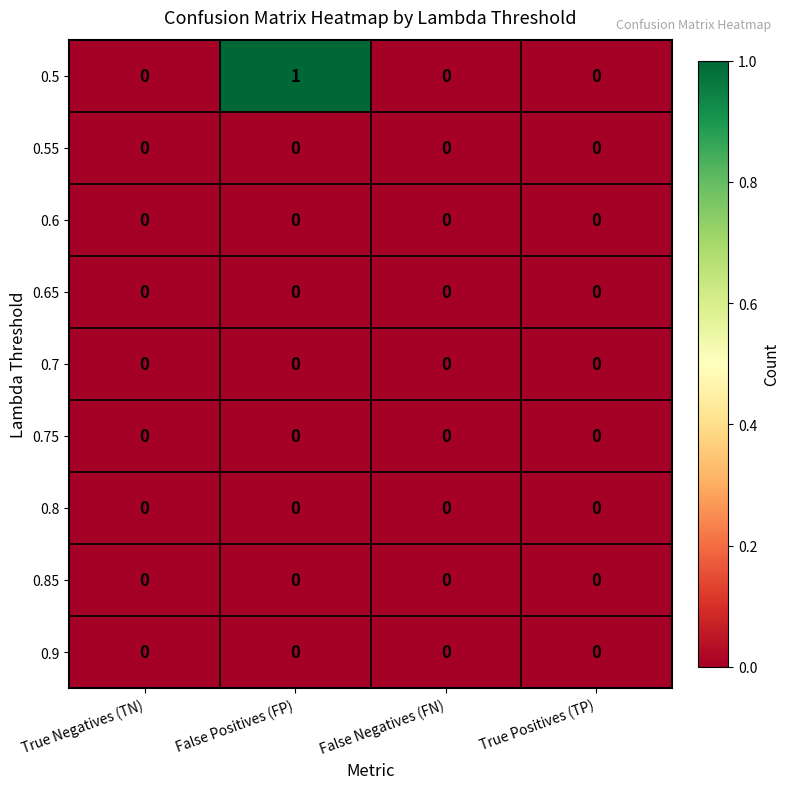

At which category is the sum across all series the highest?

False Positives (FP)